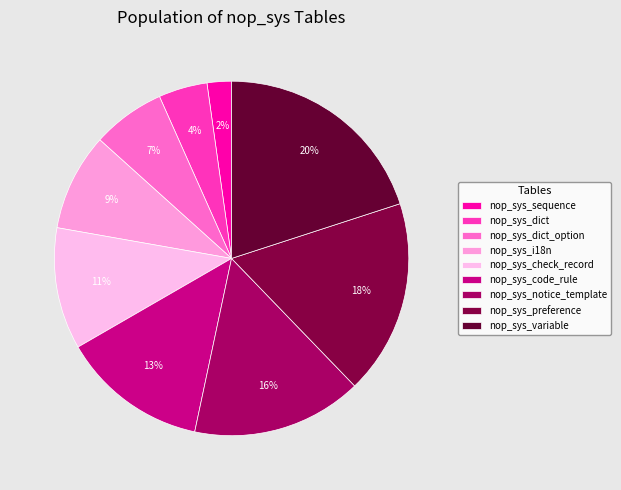

To the nearest percent, what portion does nop_sys_check_record represent?

11%